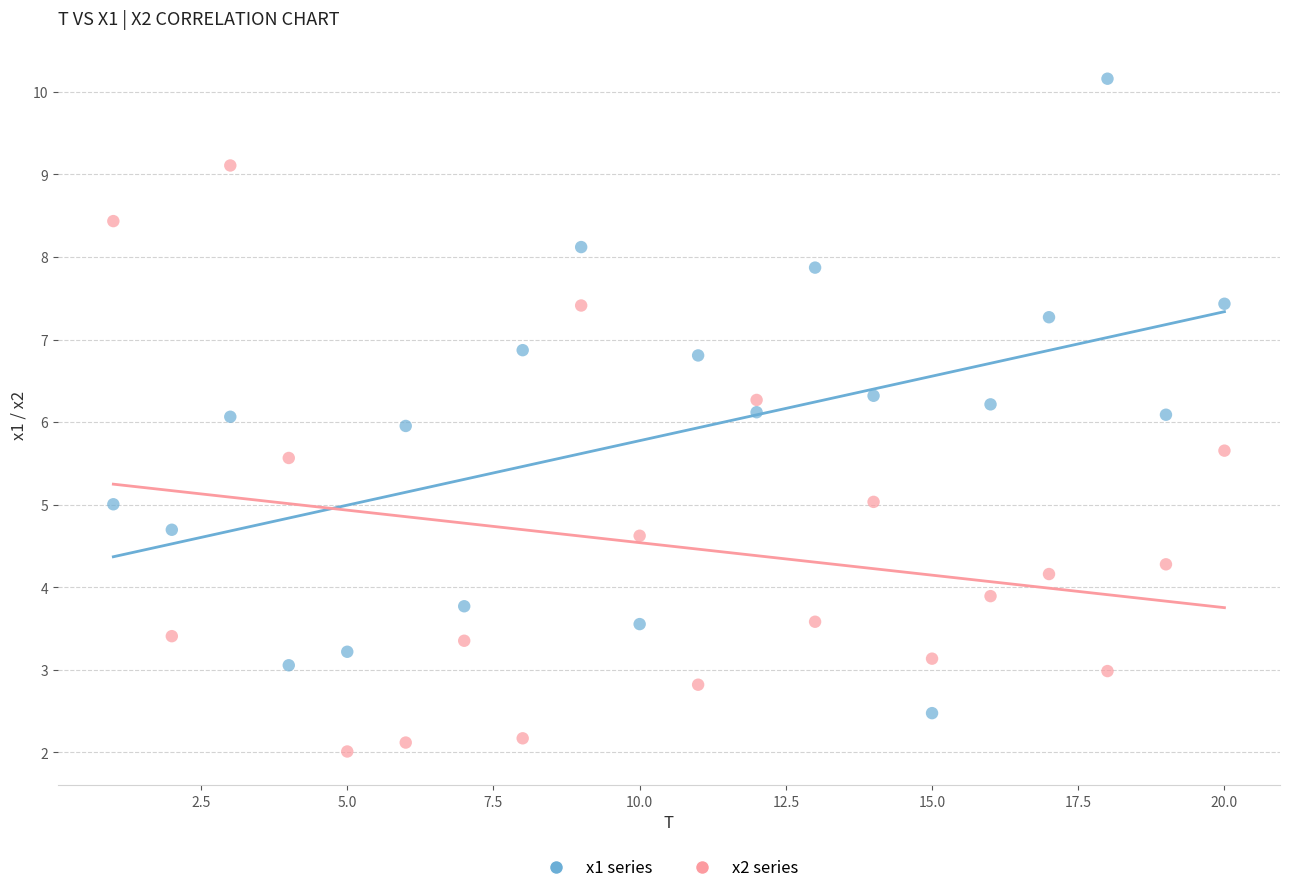

Which series contains the highest Y value?

x1 series